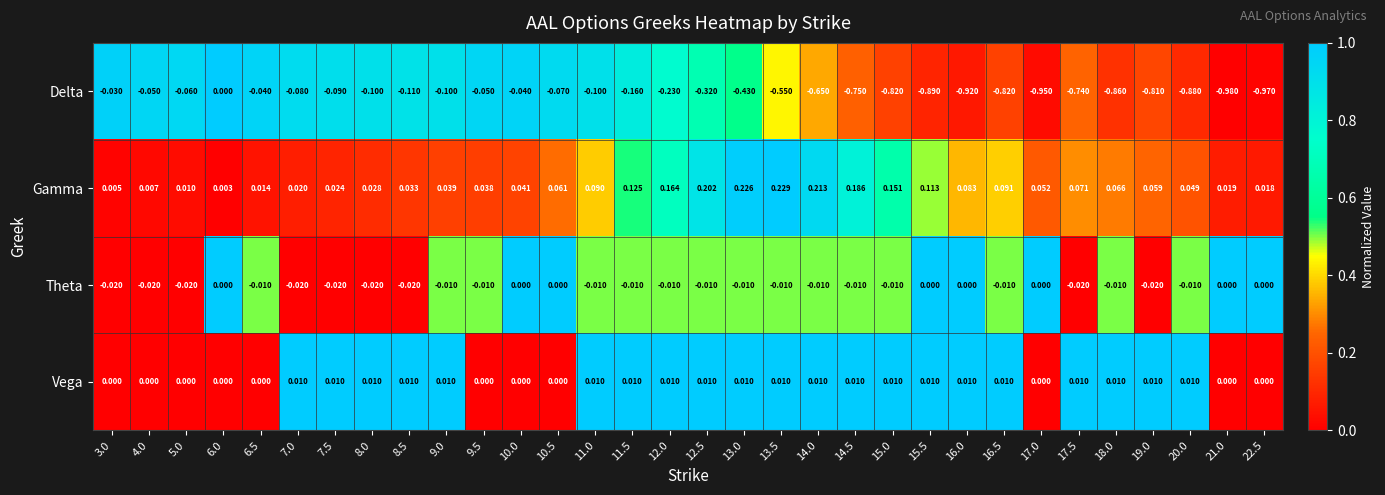

How many series are shown in this chart?

4